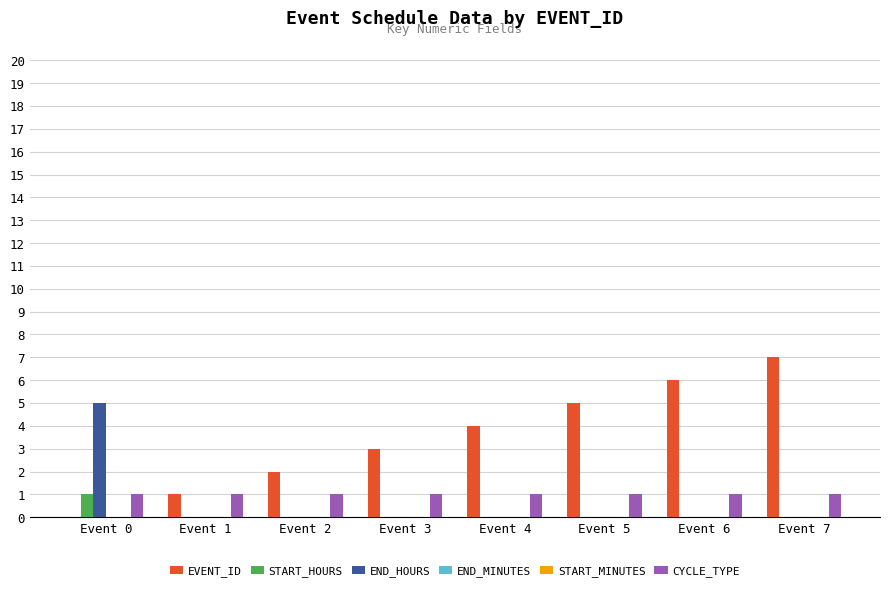

Where does the EVENT_ID series first go above 4?

Event 5